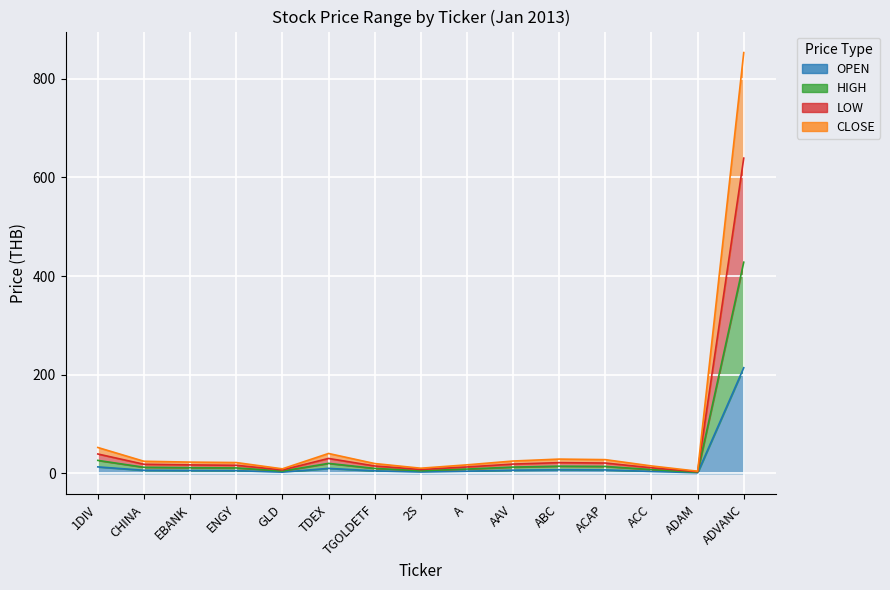

At which label does CLOSE reach its peak?

ADVANC